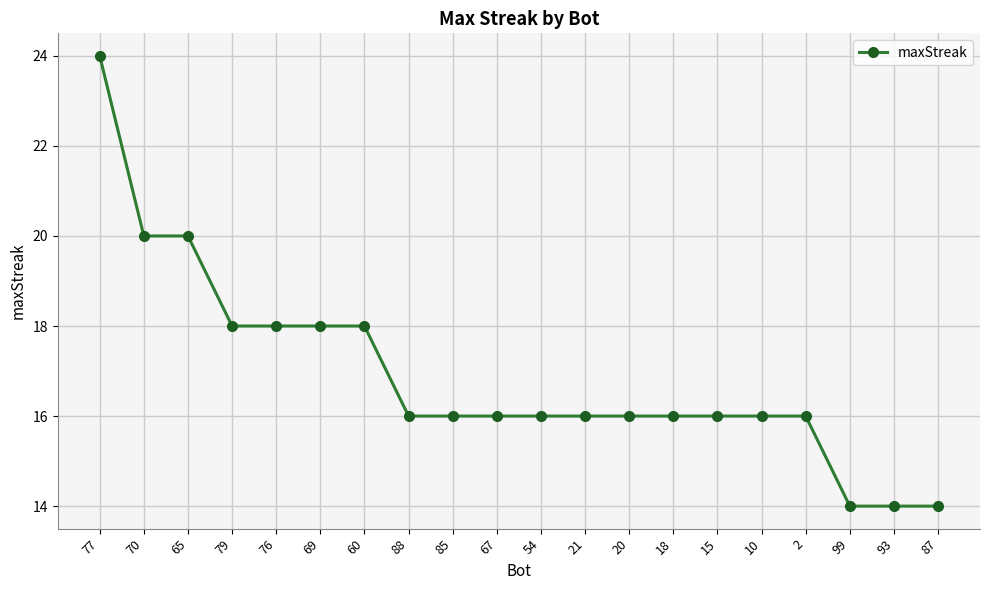

Does the chart have visible grid lines?

Yes